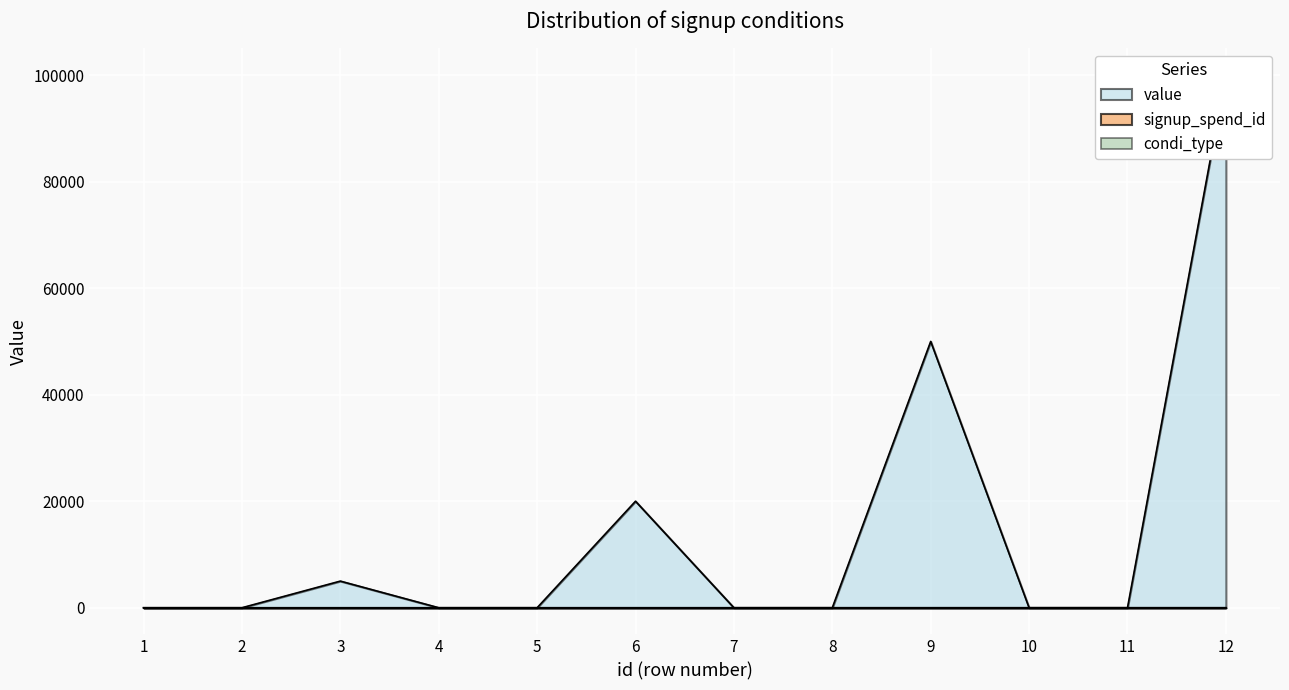

What is the minimum value for signup_spend_id?

1